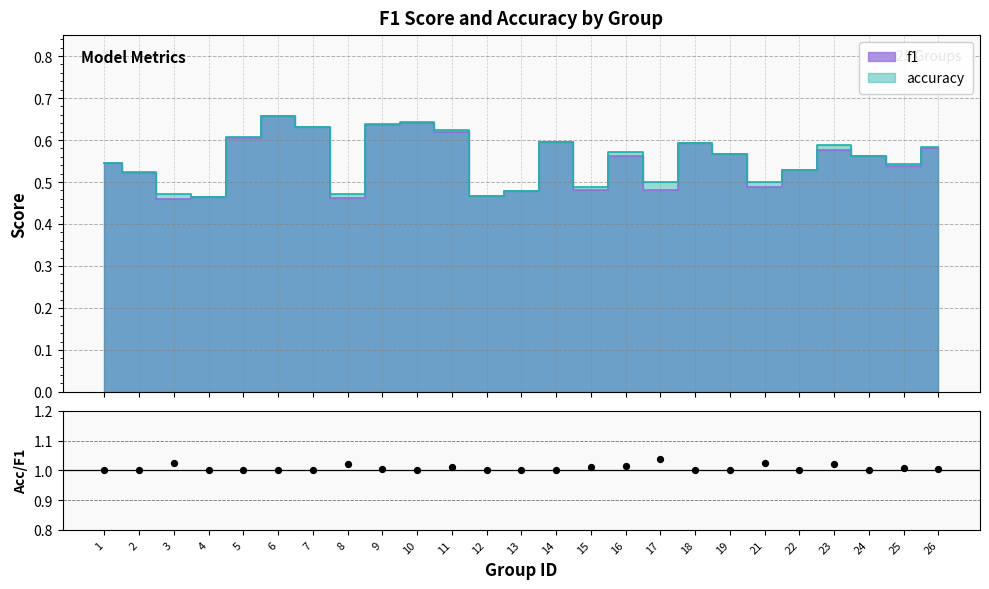

Approximately how many times larger is the value at 12 compared to 17?

1.0